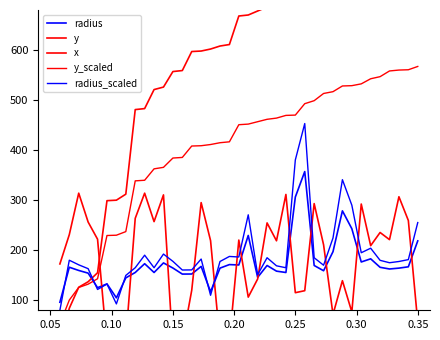

Reading right to left, list all the values displayed in this chart.

radius: 218.7	166.9	164.2	162.5	165.9	182.8	176.5	243.0	278.7	197.1	159.0	169.5	357.2	306.2	155.5	158.2	169.5	145.8	229.5	170.5	171.3	164.2	117.0	167.7	152.5	152.3	164.4	174.6	155.5	173.1	155.5	144.7	104.9	132.7	125.1	154.2	159.6	166.0	96.0
y: 862.0	851.0	850.0	847.0	828.0	821.0	804.0	798.0	797.0	778.0	772.0	748.0	738.0	700.0	699.0	690.0	686.0	678.0	670.0	668.0	611.0	608.0	602.0	598.0	597.0	559.0	557.0	526.0	521.0	483.0	481.0	312.0	300.0	299.0	155.0	137.0	126.0	84.0	4.0
x: 55.7	259.4	306.9	221.1	235.4	209.1	292.3	76.6	139.1	71.7	210.9	293.1	119.1	115.1	311.4	218.9	254.6	142.6	106.3	220.3	18.3	17.7	219.1	295.1	120.0	17.1	5.4	310.6	257.1	314.0	263.7	21.4	2.0	11.4	222.0	256.3	314.0	231.1	172.6
y_scaled: 567.2	560.6	560.0	558.2	546.8	542.6	532.4	528.8	528.2	516.8	513.2	498.8	492.8	470.0	469.4	464.0	461.6	456.8	452.0	450.8	416.6	414.8	411.2	408.8	408.2	385.4	384.2	365.6	362.6	339.8	338.6	237.2	230.0	229.4	143.0	132.2	125.6	100.4	52.4
radius_scaled: 255.2	181.2	177.5	175.0	179.8	204.0	195.0	290.0	340.9	224.4	170.0	185.0	453.1	380.3	165.0	168.8	185.0	151.1	270.7	186.5	187.6	177.5	110.0	182.4	160.7	160.5	177.8	192.3	165.0	190.1	165.0	149.6	92.7	132.5	121.6	163.1	170.8	180.0	80.0